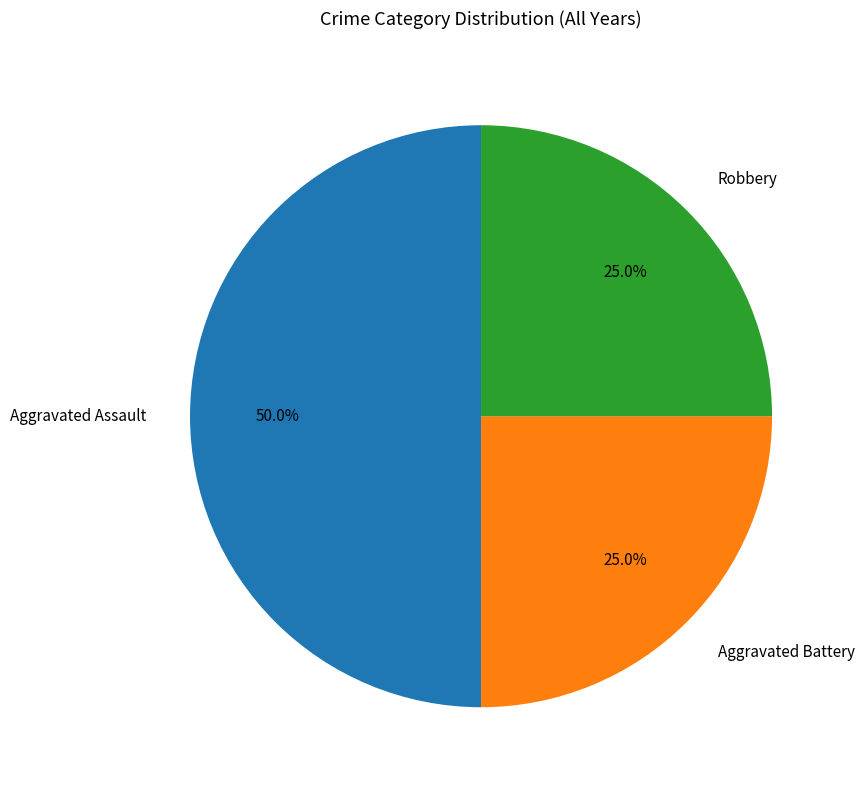

Is it true that Aggravated Assault is 60% of the pie?

False